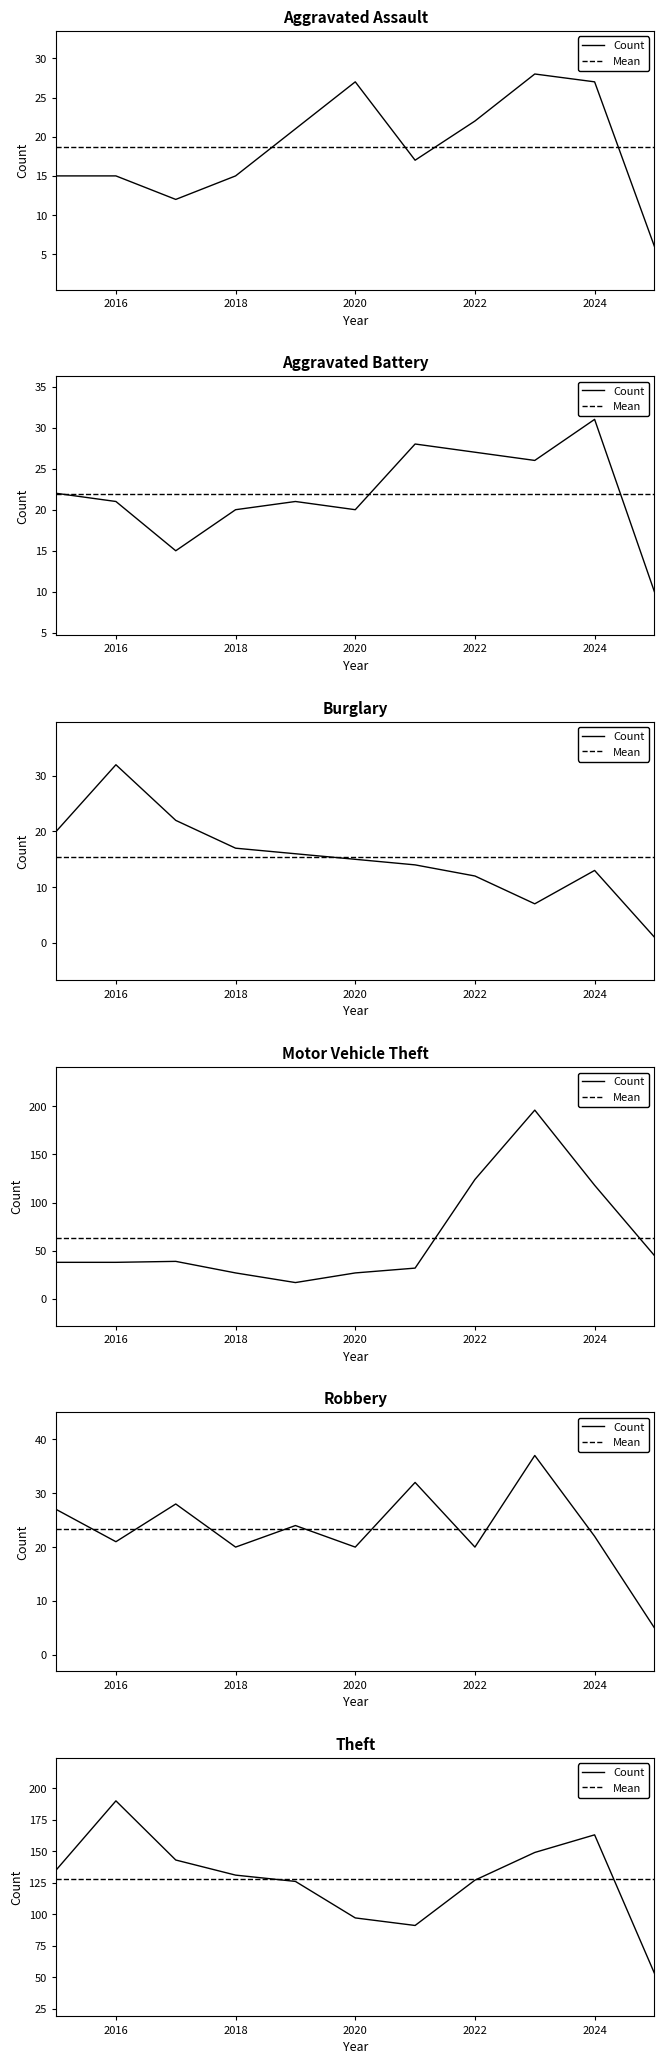

The value of Aggravated Assault at 2024 is 45. True or false?

False